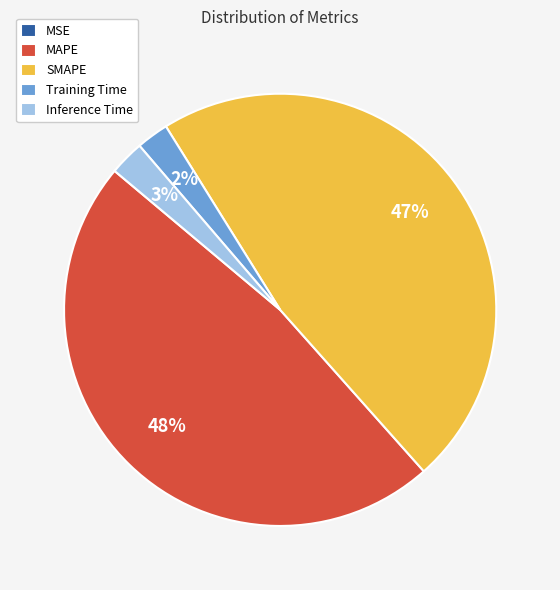

Combined, do SMAPE and MAPE account for over 50%?

Yes